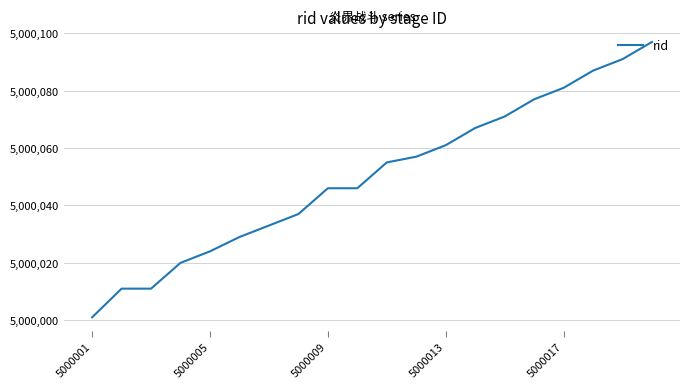

How many series are shown in this chart?

1